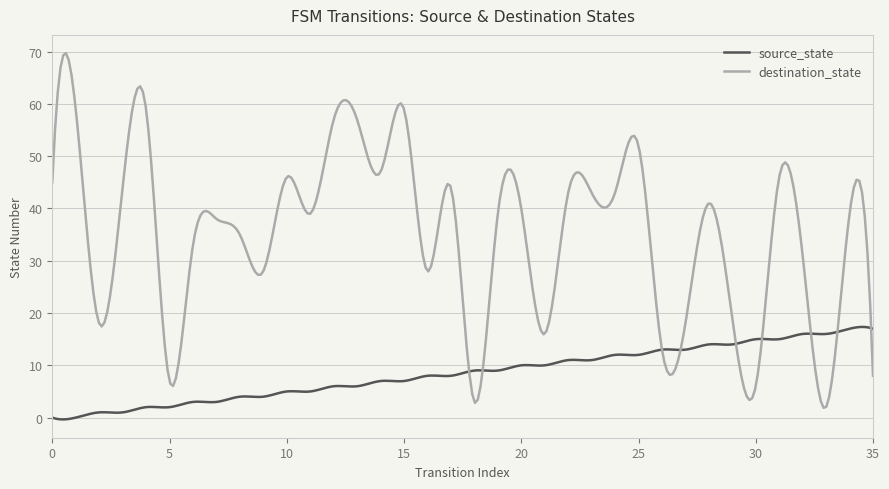

List the series in order of their overall mean, highest first.

destination_state, source_state